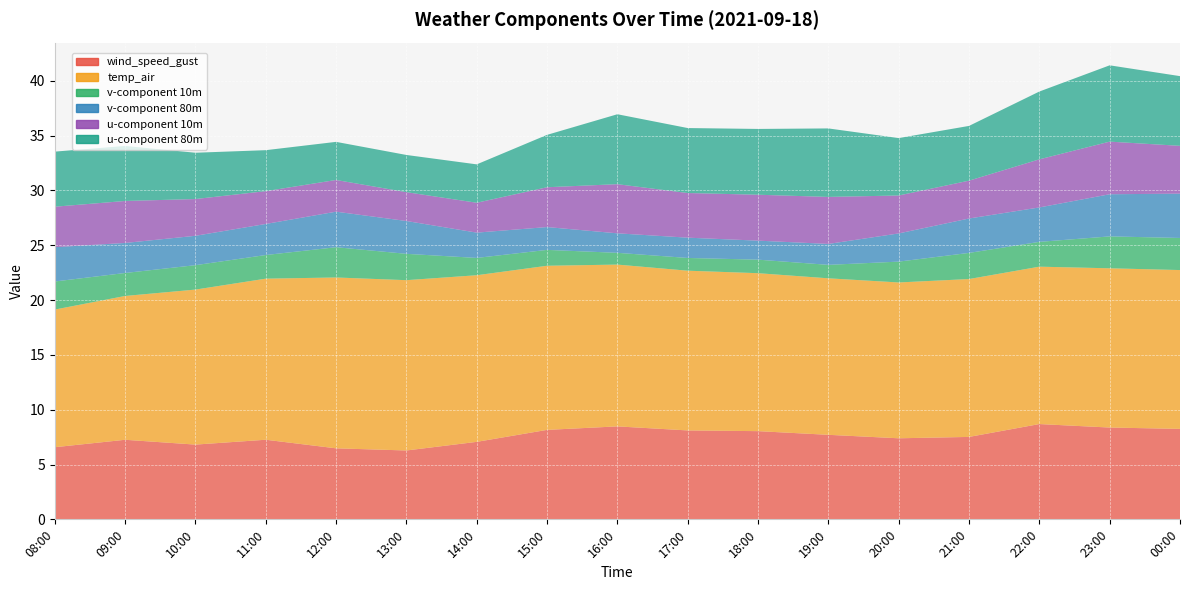

Reading left to right, list all the values displayed in this chart.

wind_speed_gust: 08:00=6.6	09:00=7.3	10:00=6.8	11:00=7.3	12:00=6.5	13:00=6.3	14:00=7.1	15:00=8.2	16:00=8.5	17:00=8.1	18:00=8.0	19:00=7.7	20:00=7.4	21:00=7.5	22:00=8.7	23:00=8.4	00:00=8.3
temp_air: 08:00=12.6	09:00=13.1	10:00=14.1	11:00=14.7	12:00=15.6	13:00=15.5	14:00=15.2	15:00=15.0	16:00=14.8	17:00=14.6	18:00=14.4	19:00=14.3	20:00=14.2	21:00=14.4	22:00=14.4	23:00=14.5	00:00=14.5
v-component 10m: 08:00=2.6	09:00=2.1	10:00=2.2	11:00=2.2	12:00=2.8	13:00=2.4	14:00=1.6	15:00=1.4	16:00=1.1	17:00=1.2	18:00=1.2	19:00=1.2	20:00=1.9	21:00=2.4	22:00=2.3	23:00=2.9	00:00=2.9
v-component 80m: 08:00=3.1	09:00=2.7	10:00=2.7	11:00=2.8	12:00=3.2	13:00=3.0	14:00=2.3	15:00=2.1	16:00=1.8	17:00=1.8	18:00=1.7	19:00=1.9	20:00=2.6	21:00=3.1	22:00=3.1	23:00=3.8	00:00=4.0
u-component 10m: 08:00=3.7	09:00=3.8	10:00=3.4	11:00=3.0	12:00=2.9	13:00=2.6	14:00=2.7	15:00=3.6	16:00=4.5	17:00=4.1	18:00=4.2	19:00=4.3	20:00=3.5	21:00=3.5	22:00=4.4	23:00=4.8	00:00=4.4
u-component 80m: 08:00=5.0	09:00=5.0	10:00=4.2	11:00=3.7	12:00=3.5	13:00=3.4	14:00=3.5	15:00=4.8	16:00=6.4	17:00=5.9	18:00=6.0	19:00=6.2	20:00=5.2	21:00=5.0	22:00=6.2	23:00=7.0	00:00=6.4